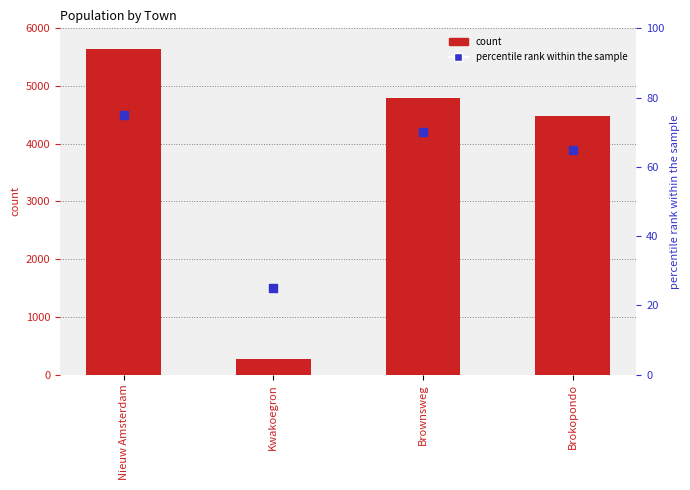

Which series has the largest total across all categories?

count